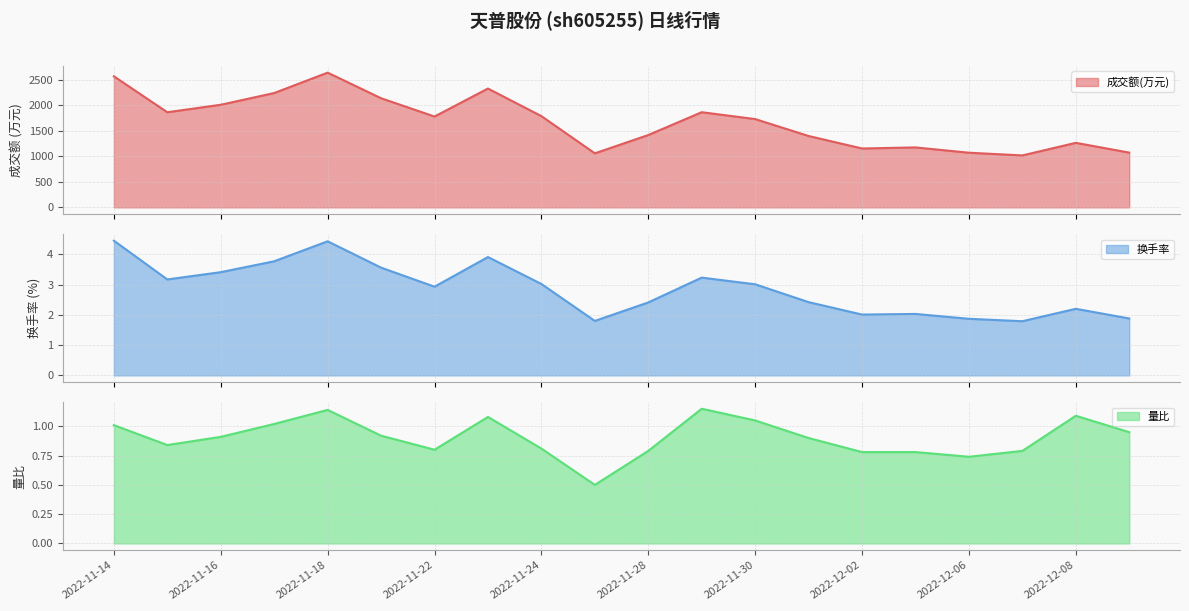

Reading left to right, transcribe all the data shown in this chart.

成交额(万元): 2571.0	1866.0	2013.0	2243.0	2643.0	2141.0	1782.0	2331.0	1790.0	1060.0	1419.0	1867.0	1732.0	1400.0	1155.0	1176.0	1072.0	1019.0	1266.0	1074.0
换手率: 4.5	3.2	3.4	3.8	4.4	3.6	2.9	3.9	3.0	1.8	2.4	3.2	3.0	2.4	2.0	2.0	1.9	1.8	2.2	1.9
量比: 1.0	0.8	0.9	1.0	1.1	0.9	0.8	1.1	0.8	0.5	0.8	1.1	1.1	0.9	0.8	0.8	0.7	0.8	1.1	0.9